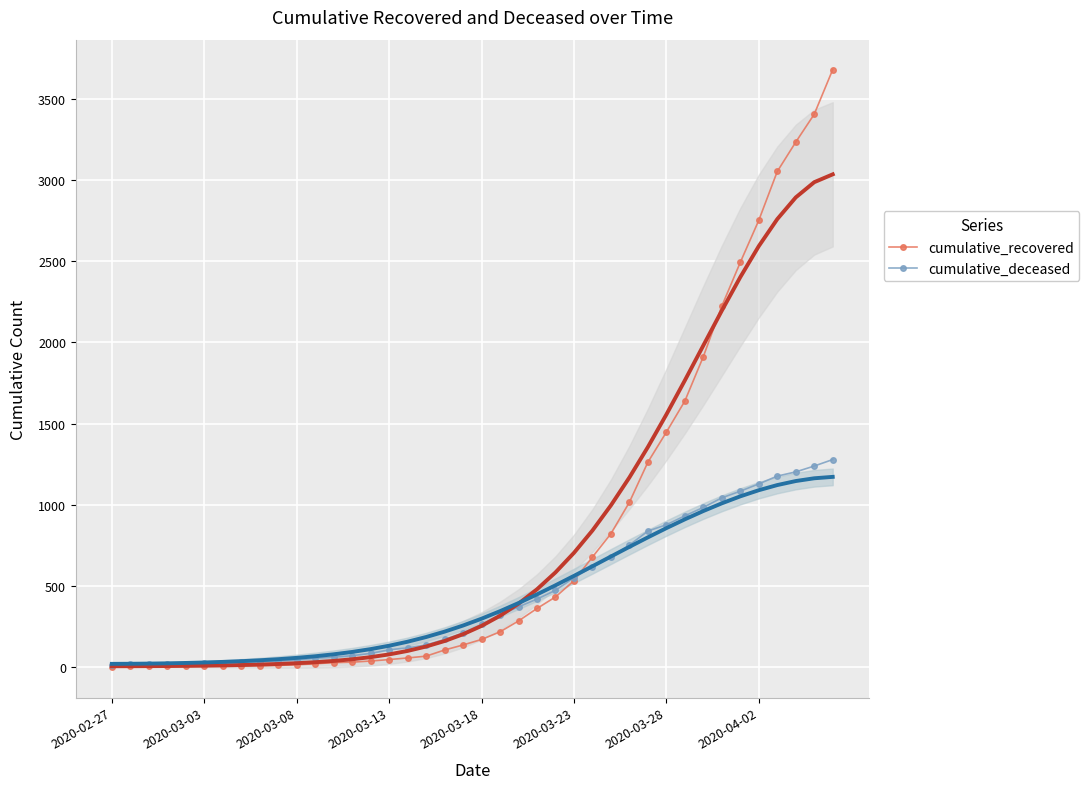

What is the difference between the maximum and minimum values in the cumulative_recovered series?

3680